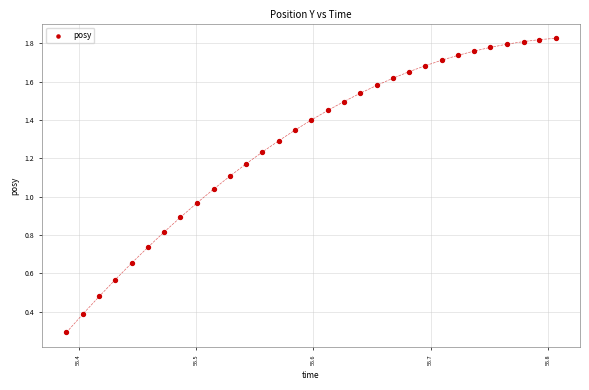

What is the range of X values (max minus min)?

0.4